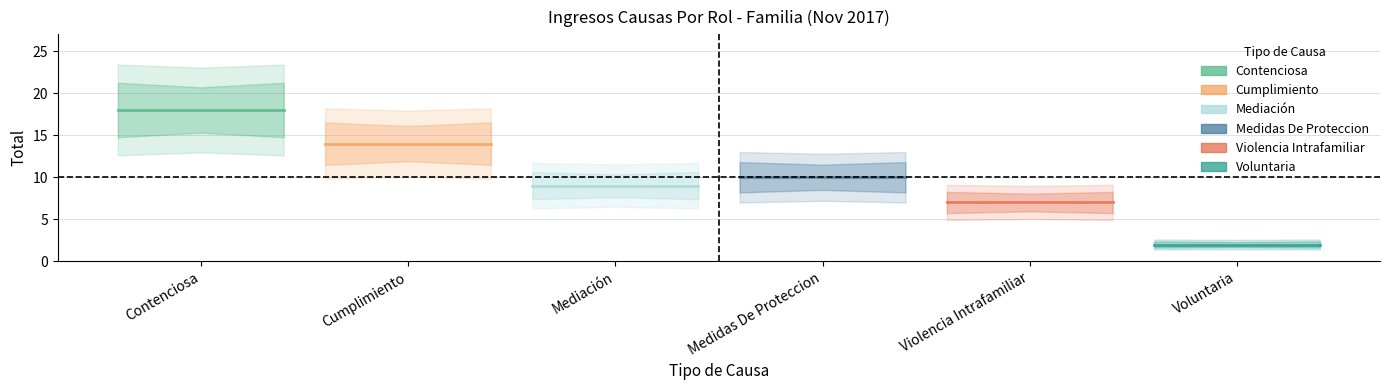

Reading left to right, list all the values displayed in this chart.

Contenciosa: 18	18	18
Cumplimiento: 14	14	14
Mediación: 9	9	9
Medidas De Proteccion: 10	10	10
Violencia Intrafamiliar: 7	7	7
Voluntaria: 2	2	2